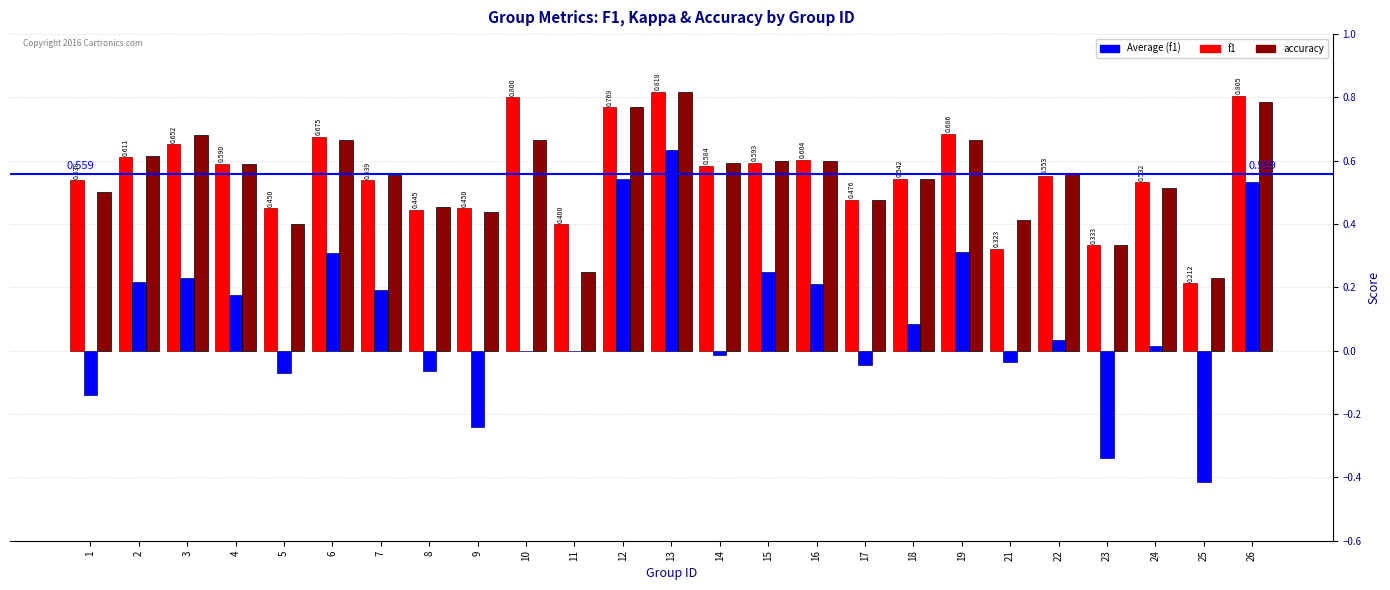

How many groups of bars are there?

25